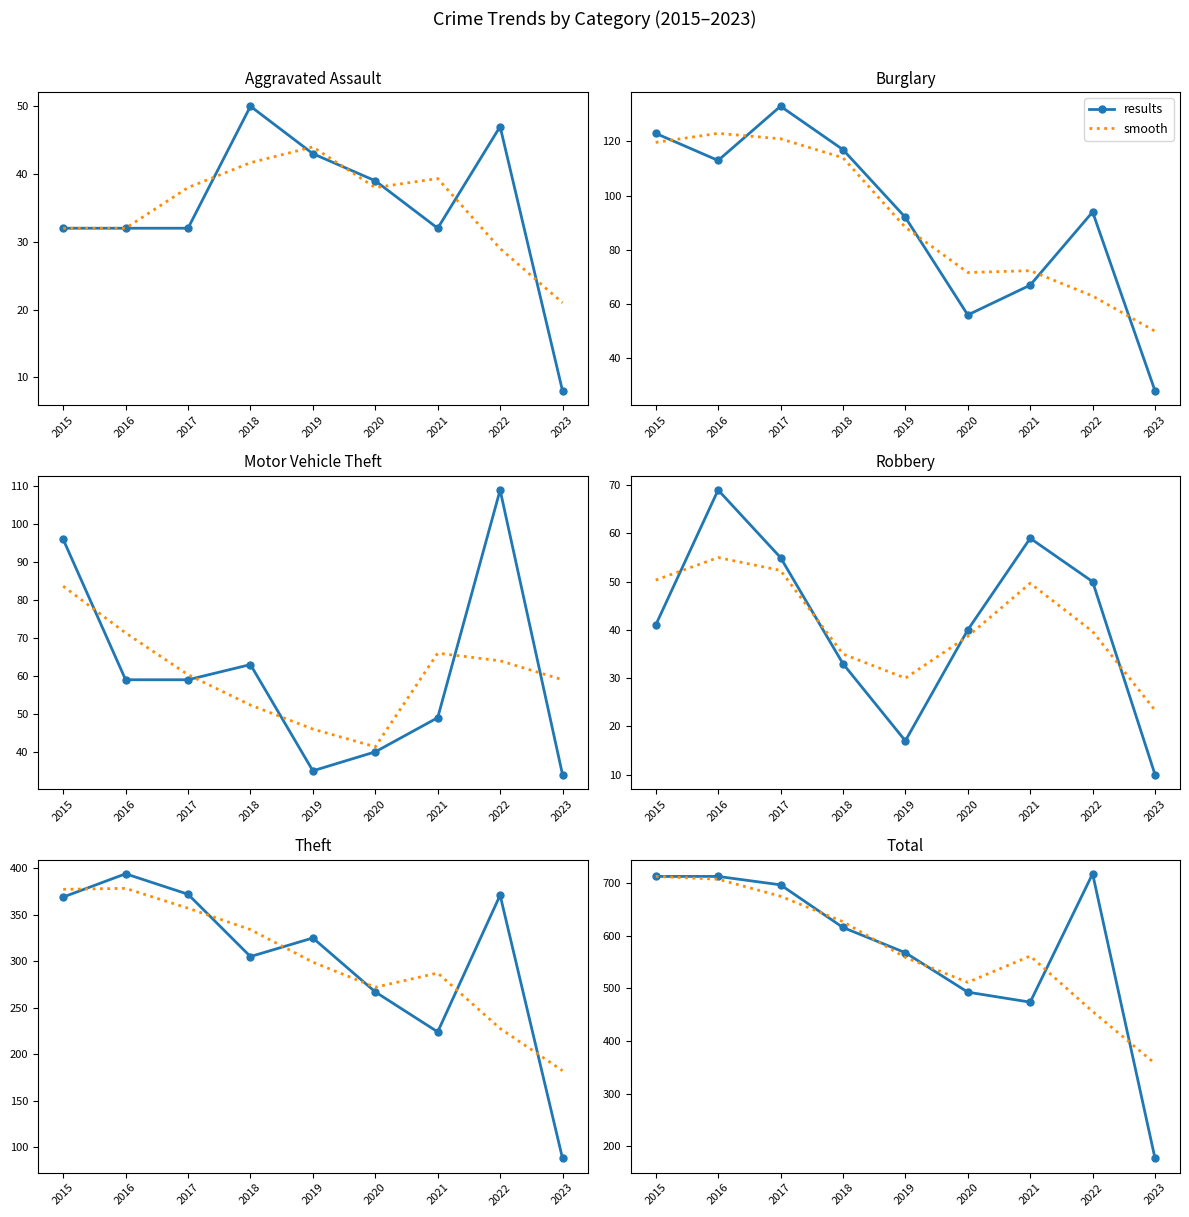

How many values in the smooth series exceed 561?

5